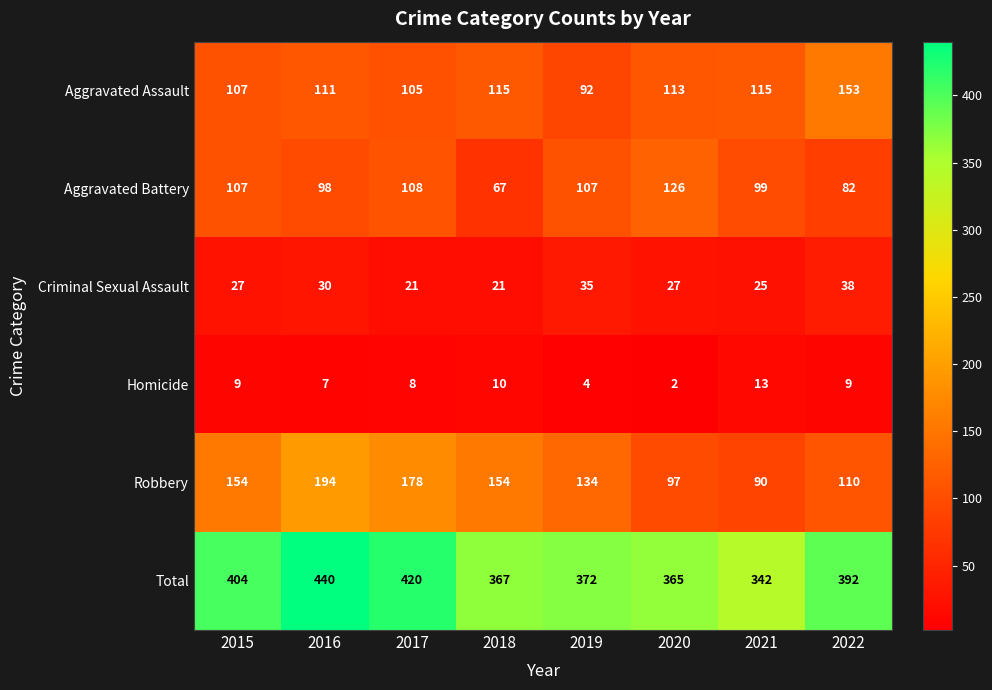

What value does the Aggravated Battery series have at 2021?

99